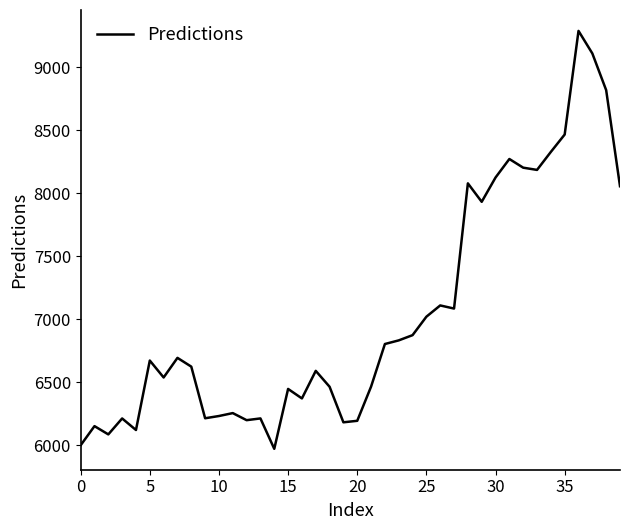

What is the average value?

7038.1